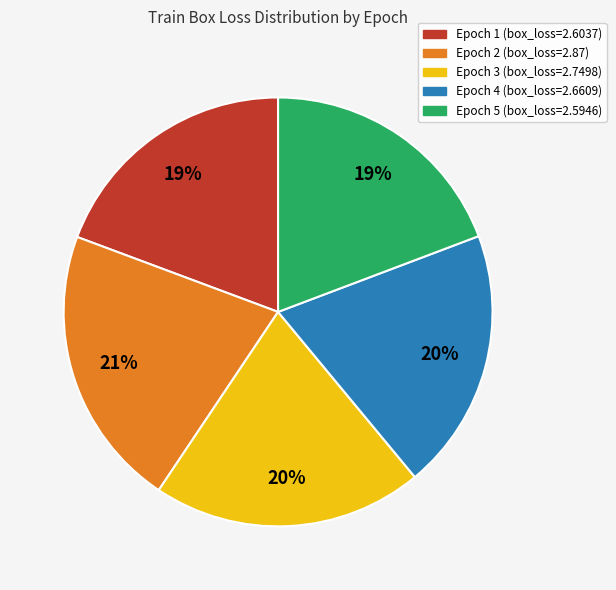

How many segments does this pie chart have?

5